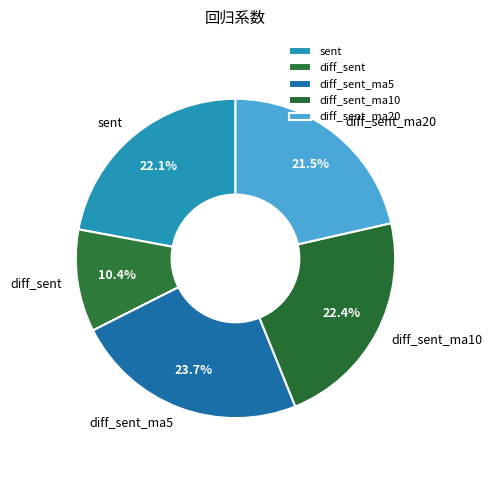

To the nearest percent, what is the difference between the largest and smallest slice percentages?

13%